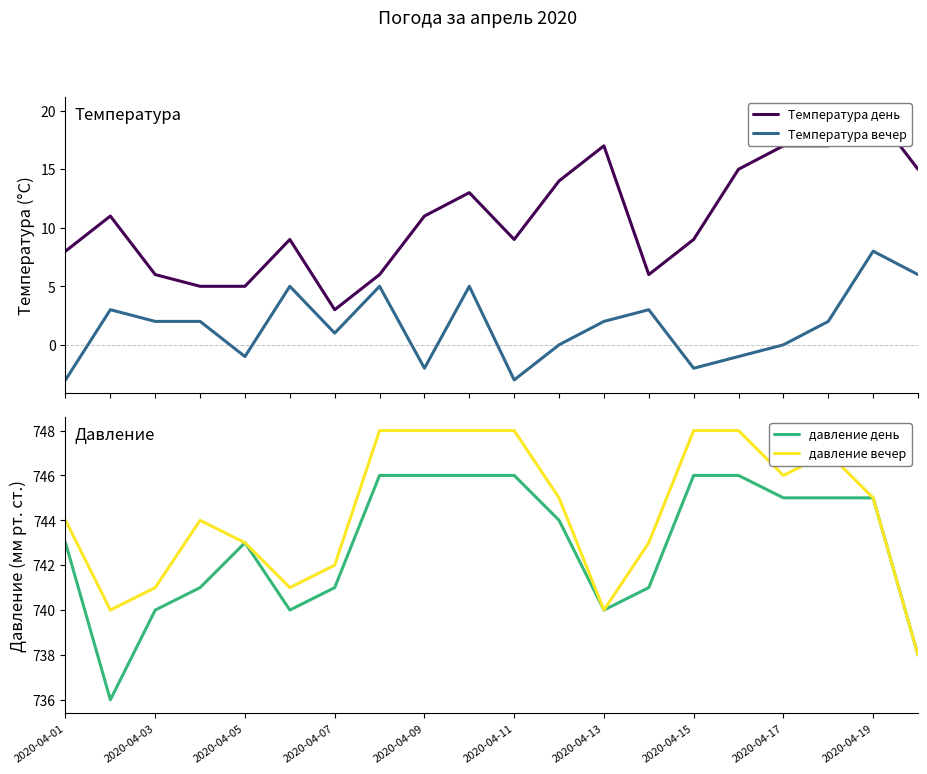

True or false: давление день and Температура вечер intersect in this chart.

False